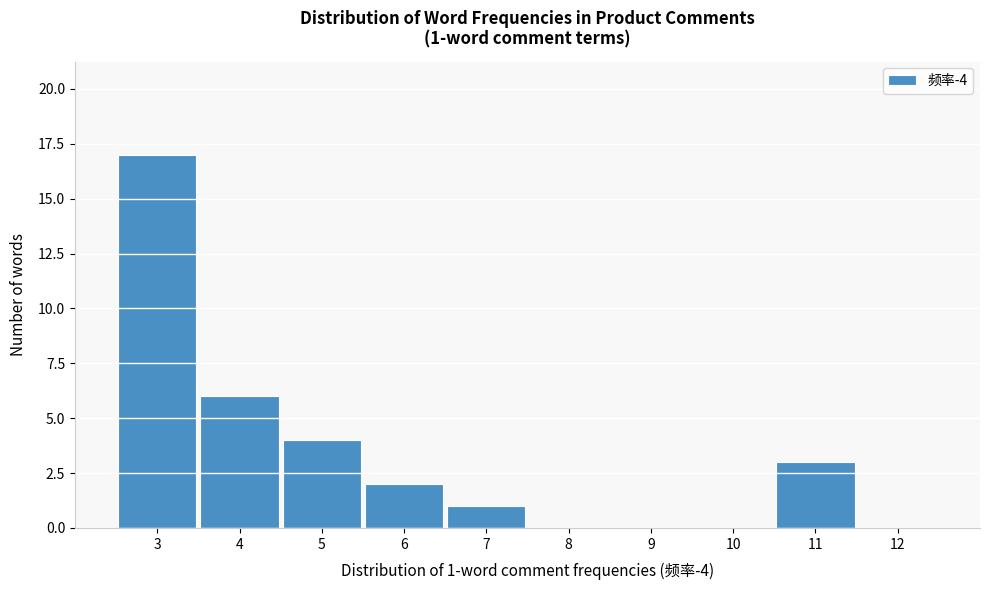

Over which range of the x-axis is the bar tallest?

2.5 to 3.5